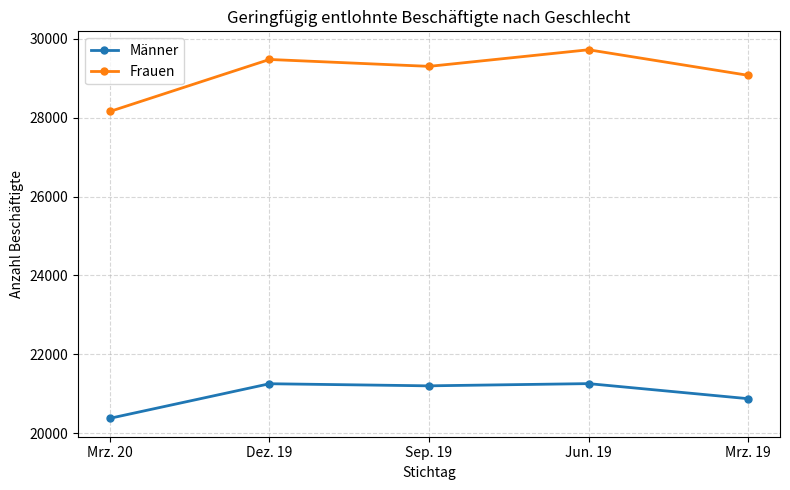

Which series has the widest spread of values?

Frauen